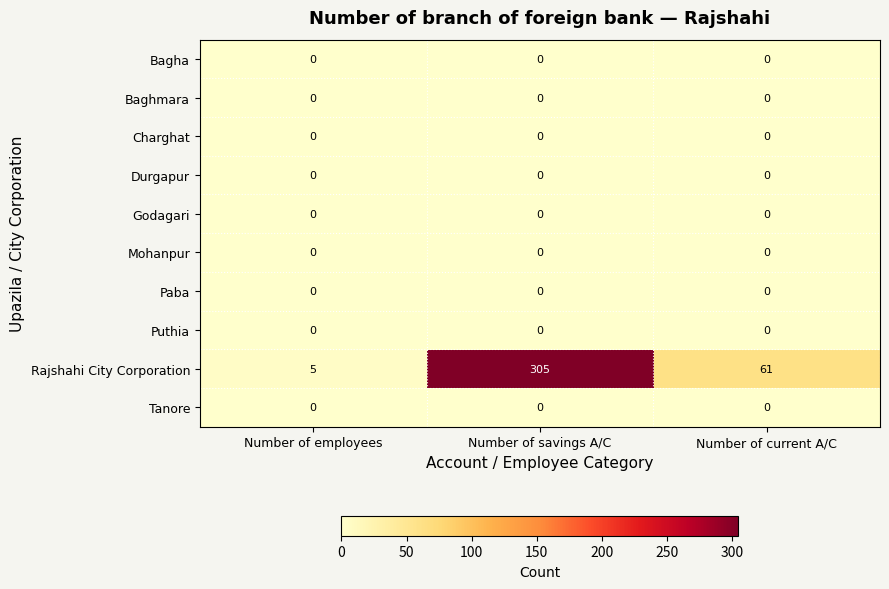

Reading left to right, what are all the values shown in this chart?

Bagha: 0	0	0
Baghmara: 0	0	0
Charghat: 0	0	0
Durgapur: 0	0	0
Godagari: 0	0	0
Mohanpur: 0	0	0
Paba: 0	0	0
Puthia: 0	0	0
Rajshahi City Corporation: 5	305	61
Tanore: 0	0	0